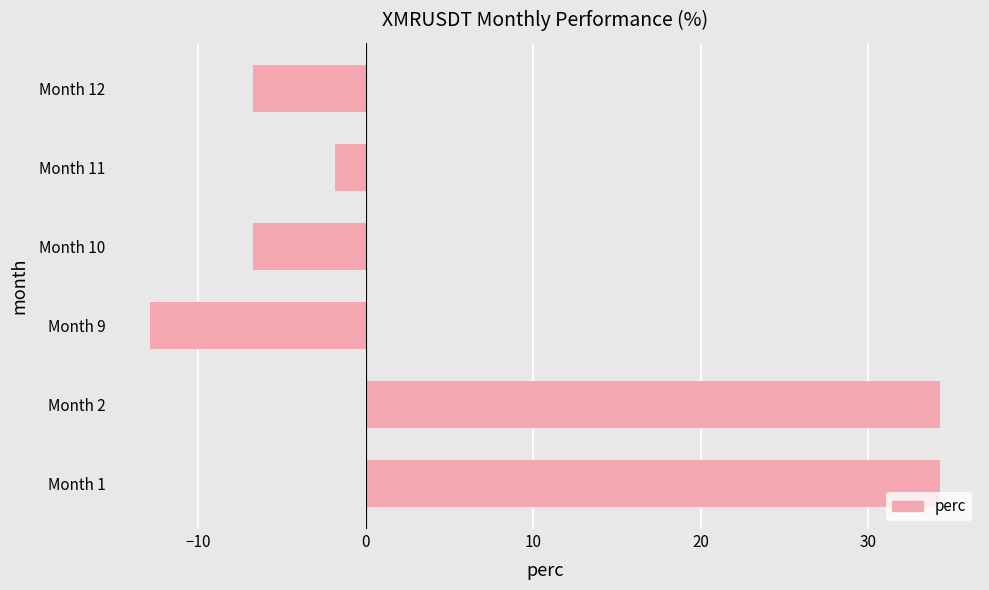

What value does the data have at Month 1?

34.3